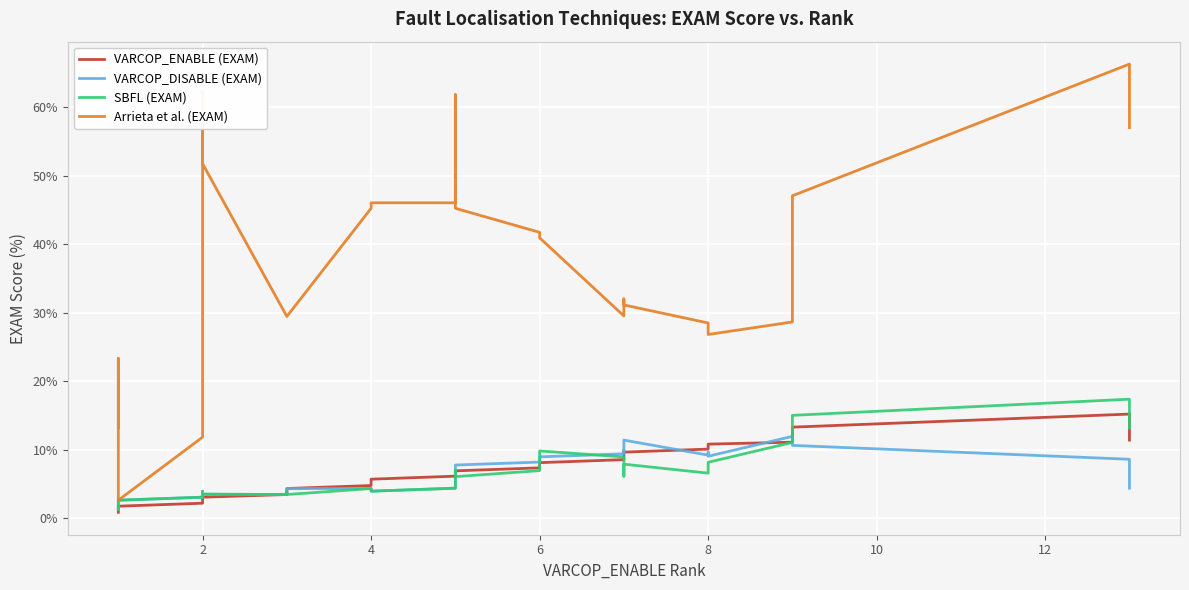

How many data points in VARCOP_ENABLE (EXAM) are above 6?

20